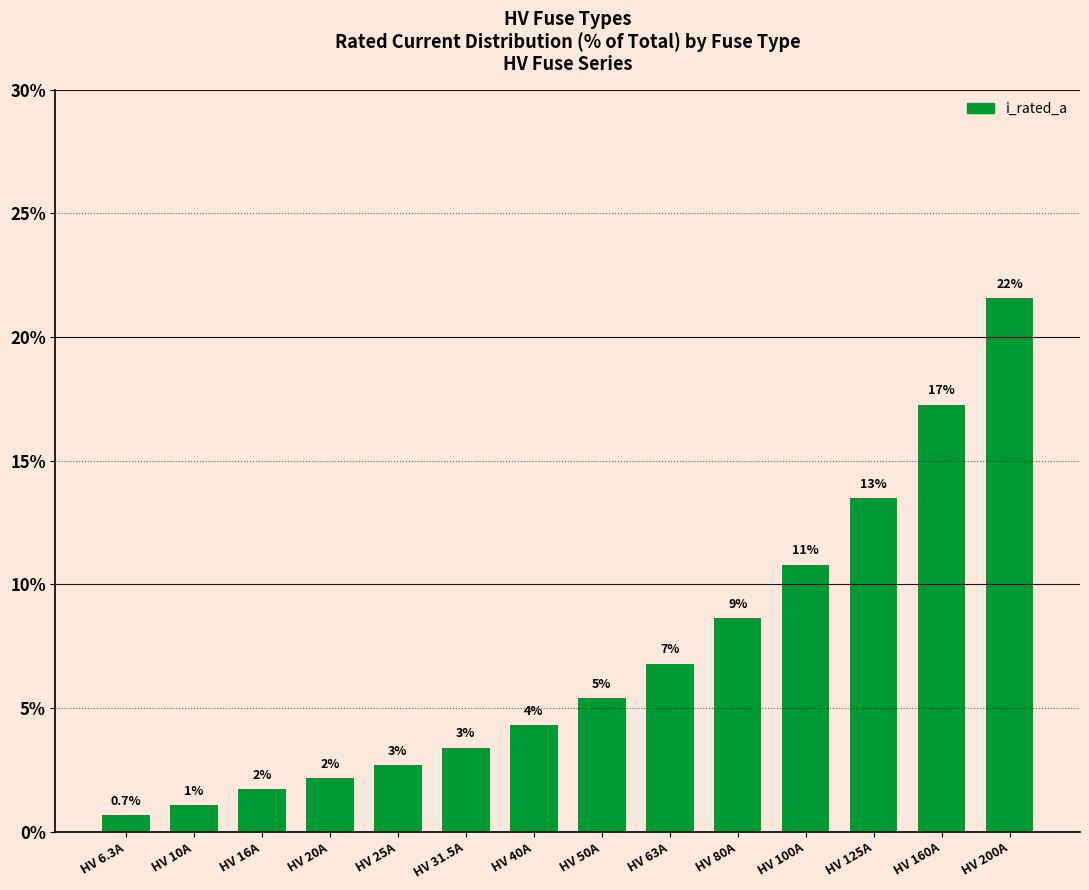

What is the difference between the maximum and minimum values?

20.9